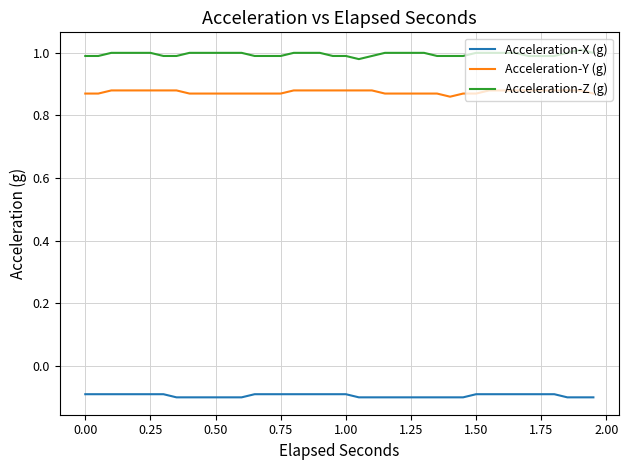

Count the Acceleration-Y (g) values in the range 0 to 1.

40